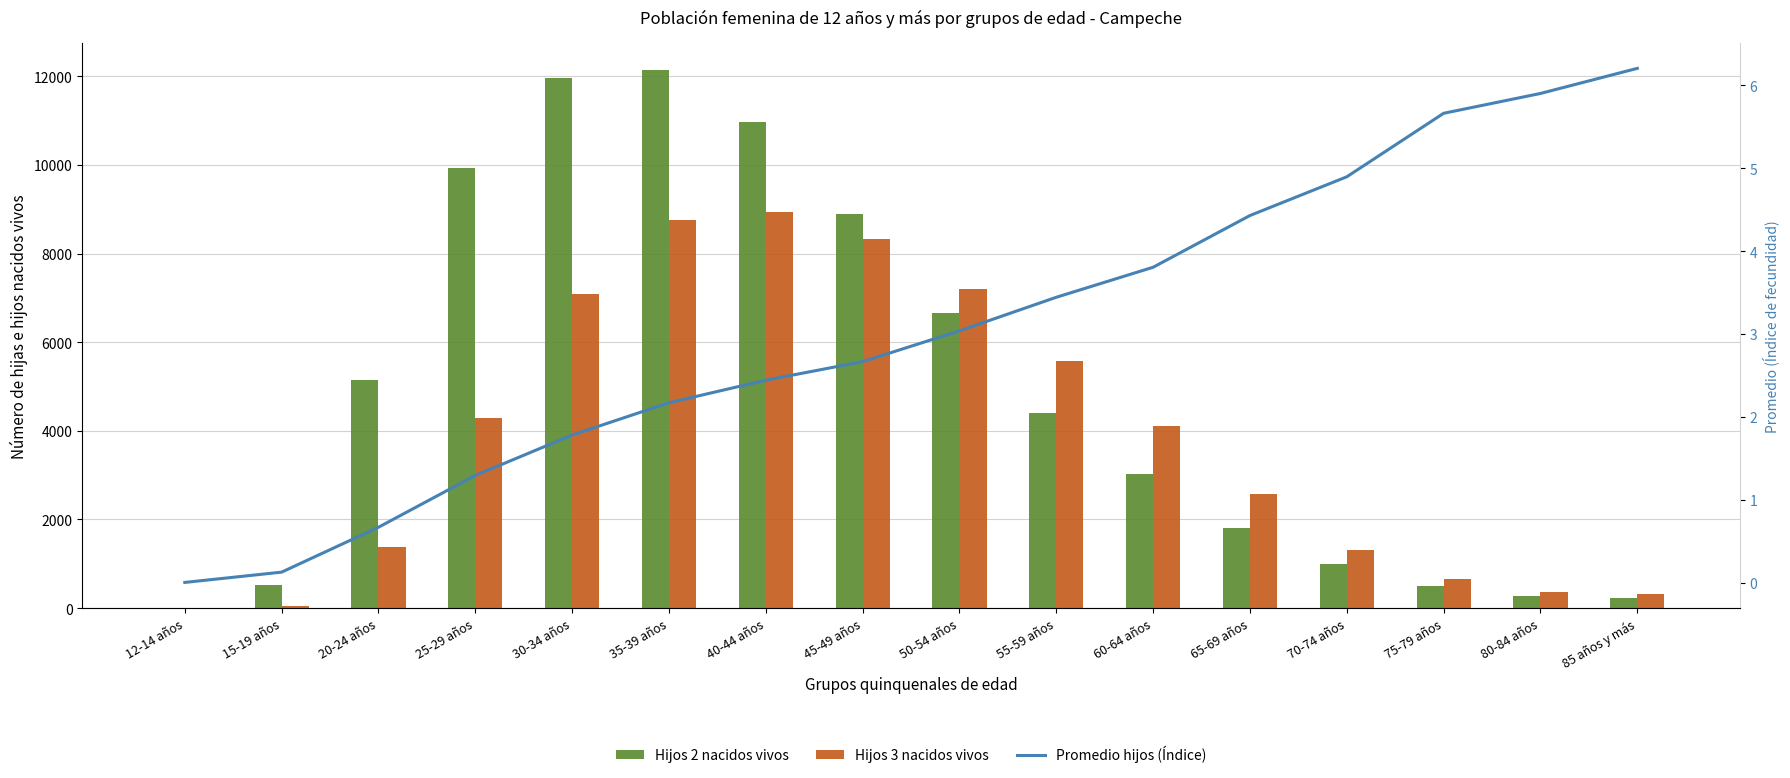

How many groups of bars are there?

16